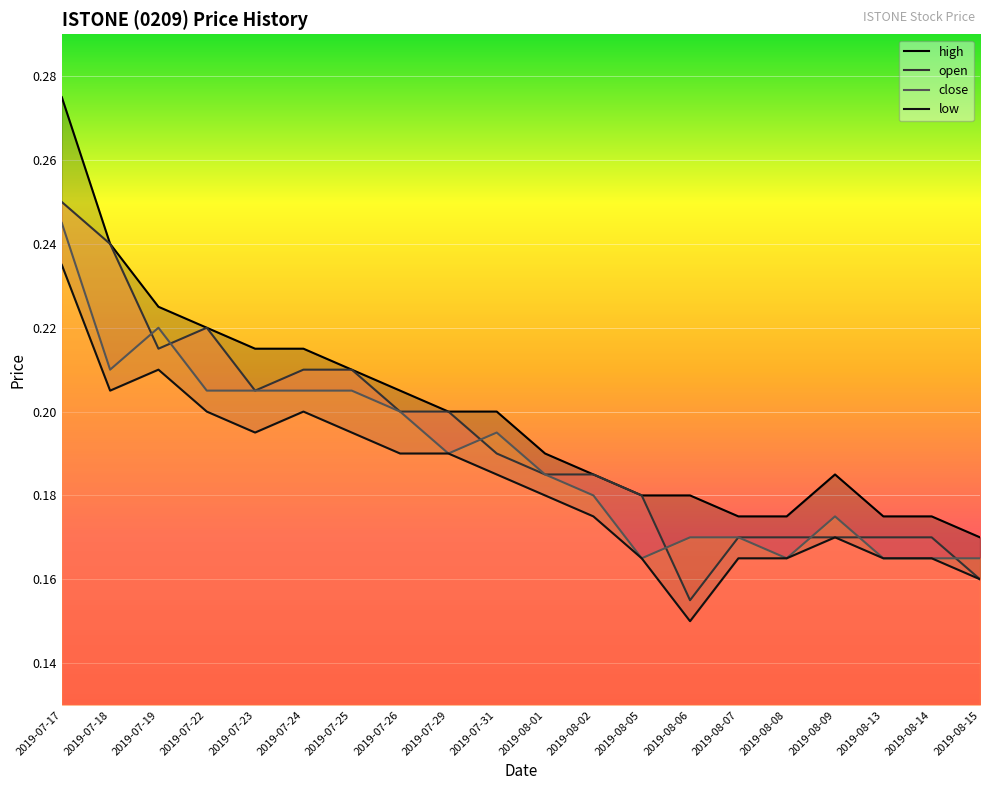

Reading left to right, transcribe all the data shown in this chart.

open: 0.2	0.2	0.2	0.2	0.2	0.2	0.2	0.2	0.2	0.2	0.2	0.2	0.2	0.2	0.2	0.2	0.2	0.2	0.2	0.2
high: 0.3	0.2	0.2	0.2	0.2	0.2	0.2	0.2	0.2	0.2	0.2	0.2	0.2	0.2	0.2	0.2	0.2	0.2	0.2	0.2
low: 0.2	0.2	0.2	0.2	0.2	0.2	0.2	0.2	0.2	0.2	0.2	0.2	0.2	0.1	0.2	0.2	0.2	0.2	0.2	0.2
close: 0.2	0.2	0.2	0.2	0.2	0.2	0.2	0.2	0.2	0.2	0.2	0.2	0.2	0.2	0.2	0.2	0.2	0.2	0.2	0.2